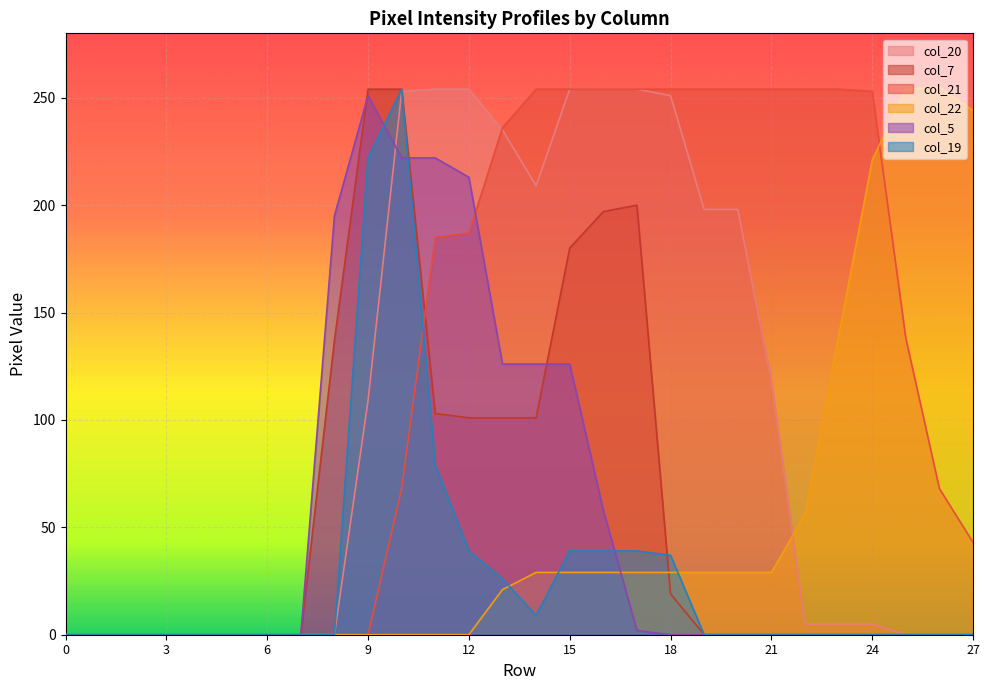

What are all the series names shown in the legend?

col_20, col_7, col_21, col_22, col_5, col_19